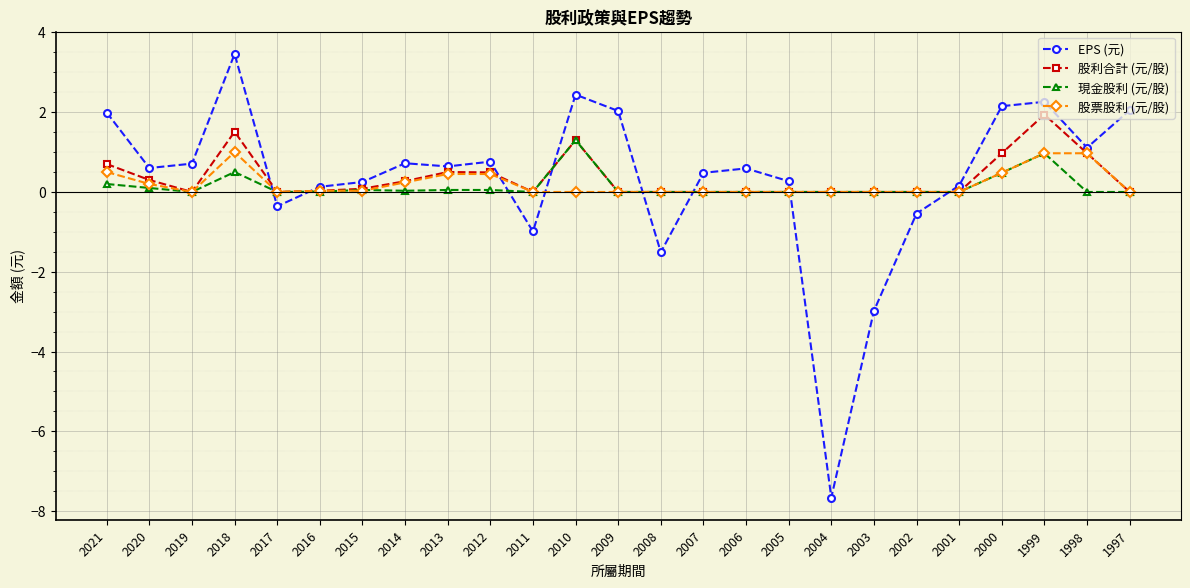

Between 2018 and 2001, which series saw the biggest shift?

EPS (元)